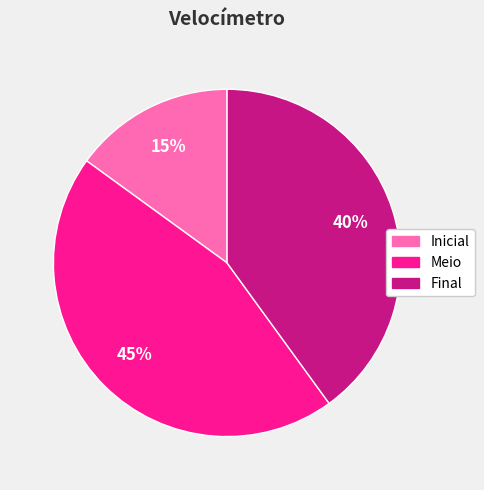

Combined, do Final and Inicial account for over 50%?

Yes